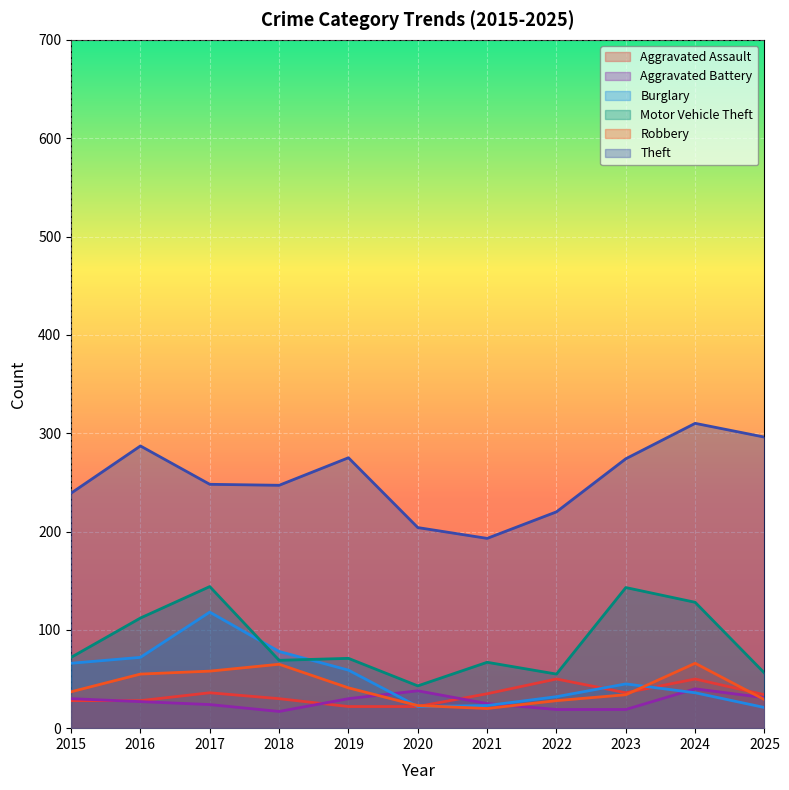

What is the smallest value displayed?

17